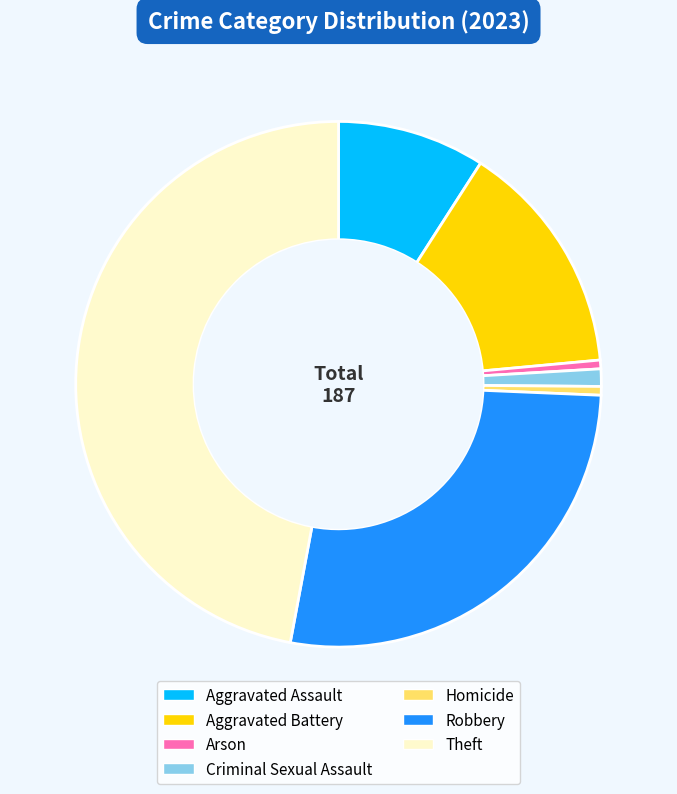

What is the largest slice in the pie chart?

Theft